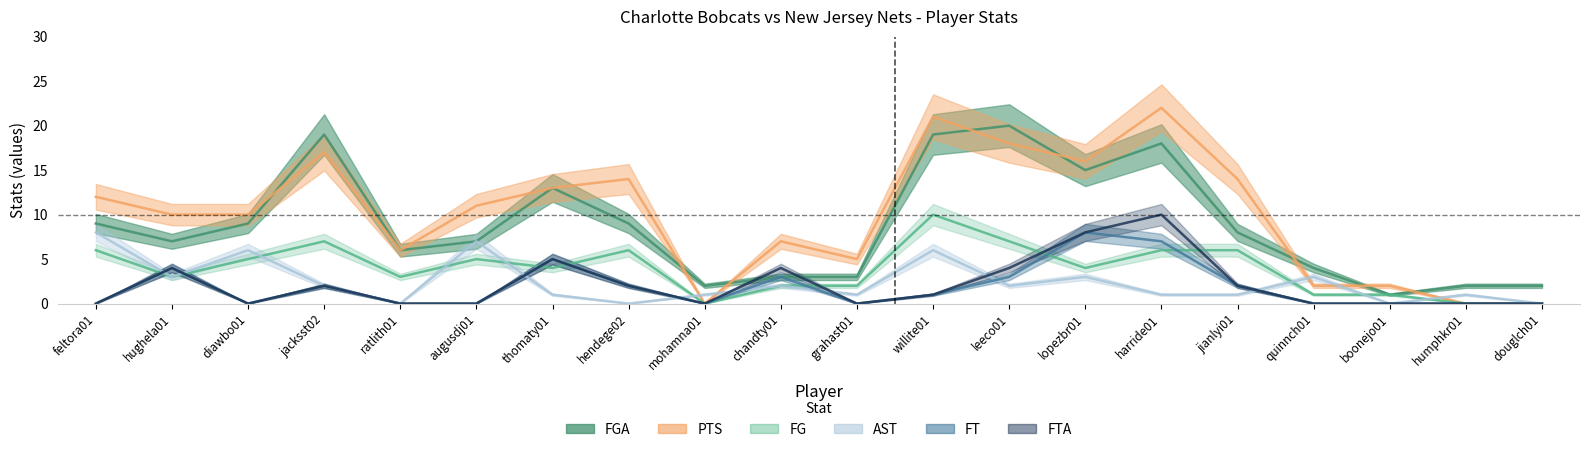

What is the value of the FT point at the 12th from the left?

1